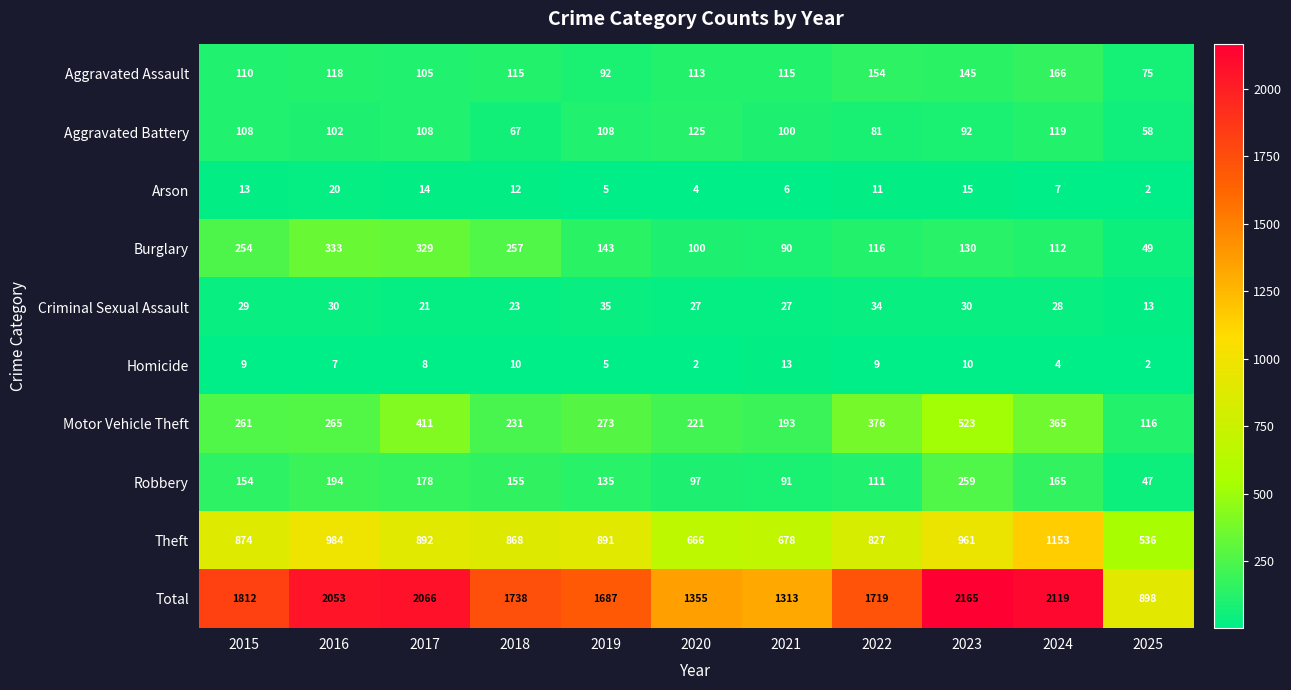

What is the greatest value displayed?

2165